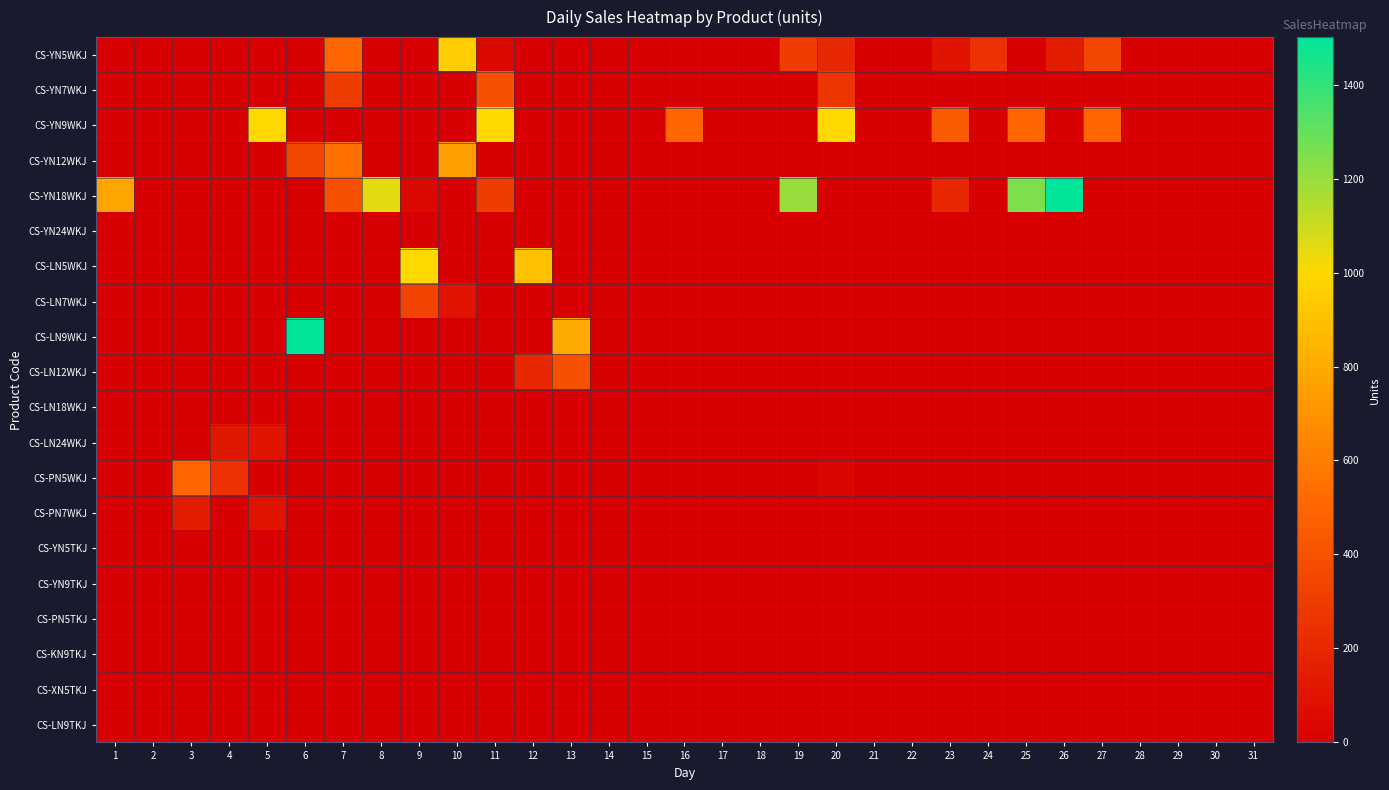

Count the number of data series in this chart.

20